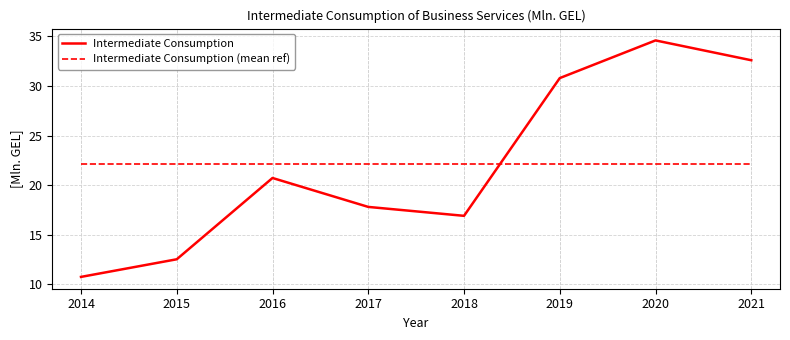

Is this an area chart (filled region under the line)?

No